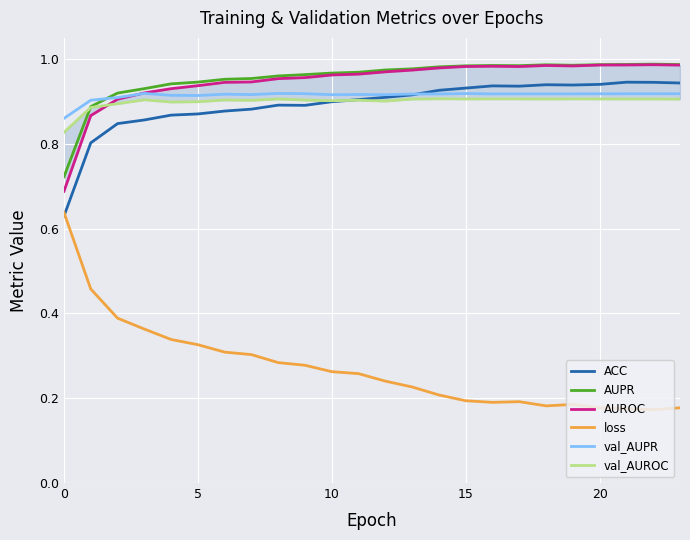

At how many categories does at least one series exceed 0?

24